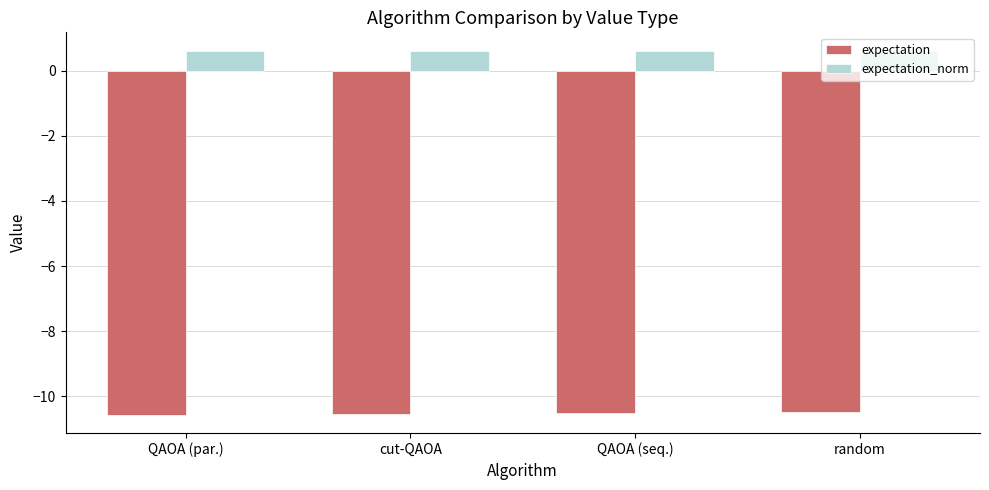

Rank the series by their maximum value, from lowest to highest.

expectation, expectation_norm